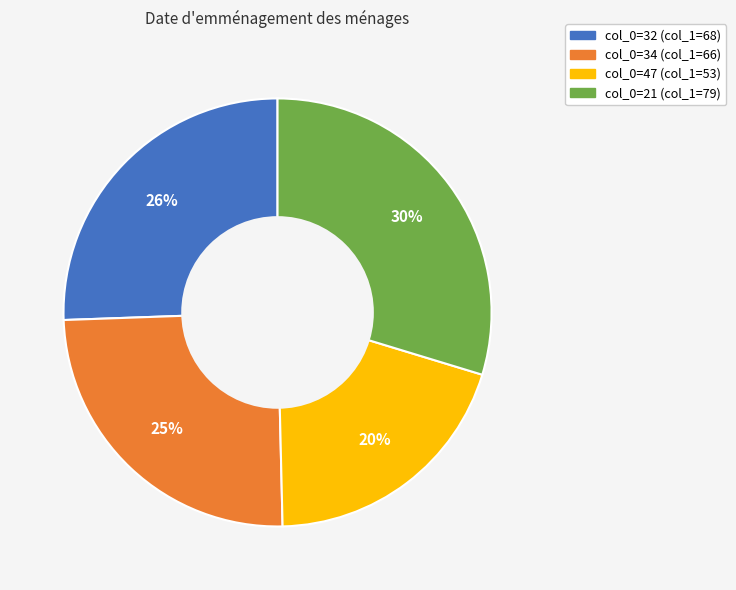

To the nearest percent, what is the difference between the largest and smallest slice percentages?

10%